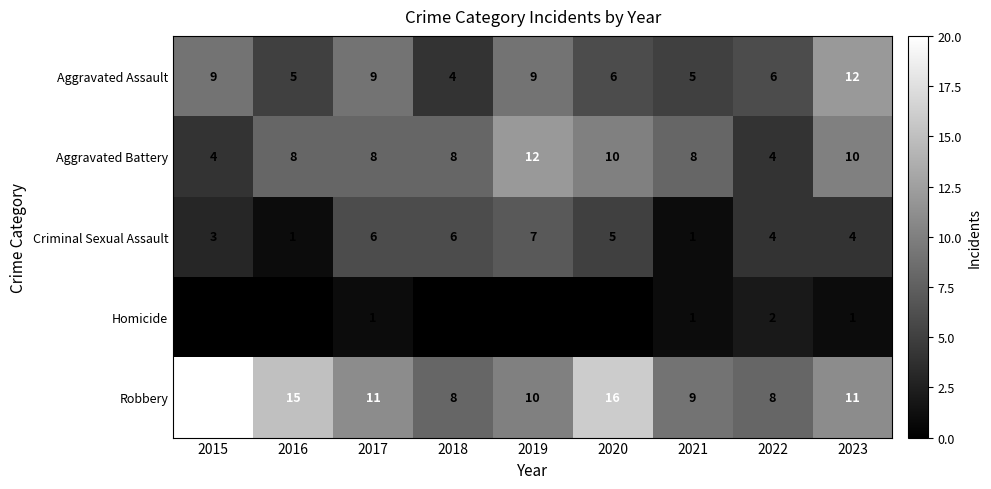

What is the difference between the highest and lowest values at 2018?

8